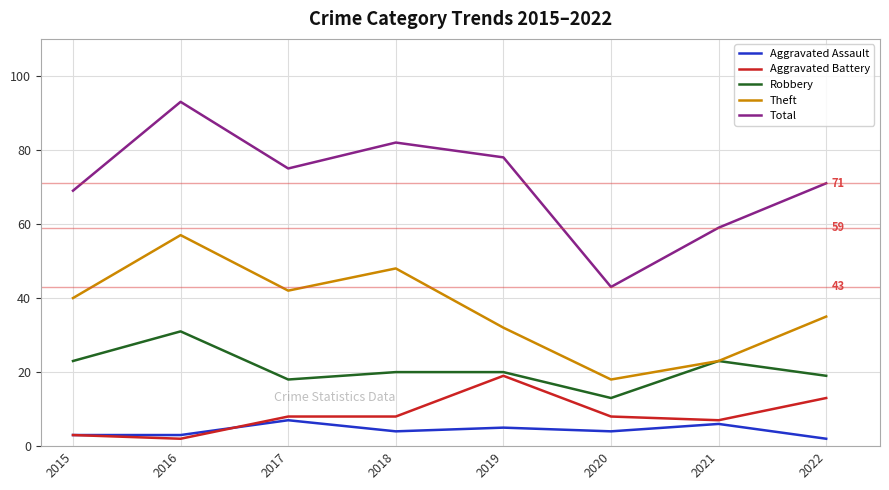

Which series has the largest total across all categories?

Total